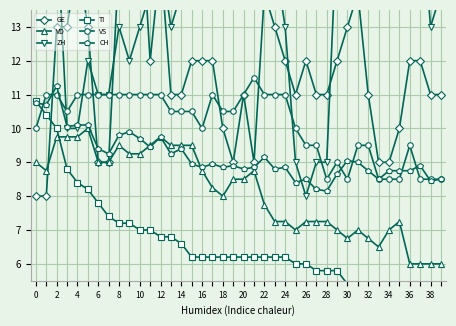

What is the approximate value of VS at 12?

11.0